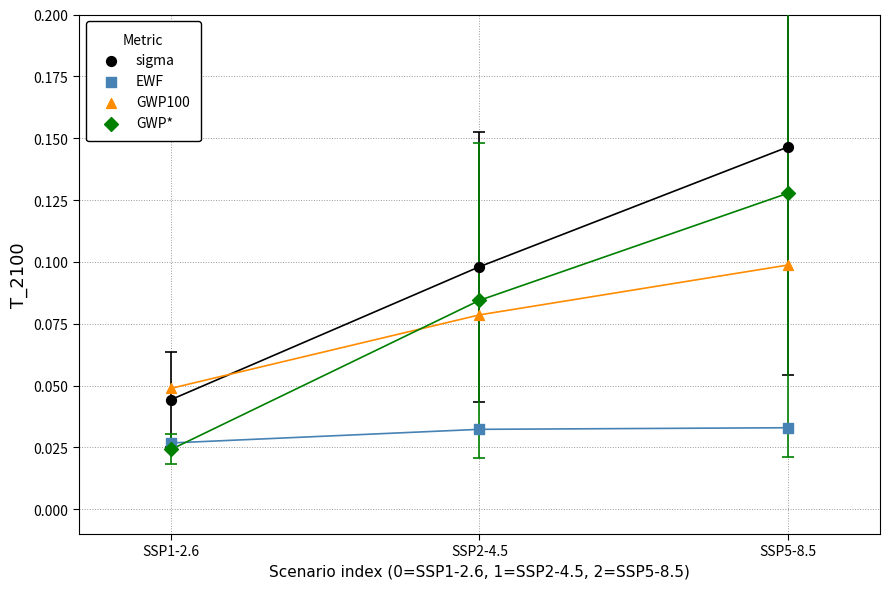

What are all the series names shown in the legend?

sigma, EWF, GWP100, GWP*